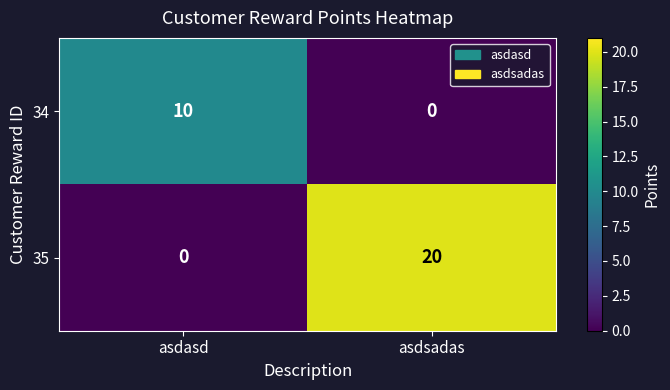

Is it true that 34 equals -6 at asdsadas?

False